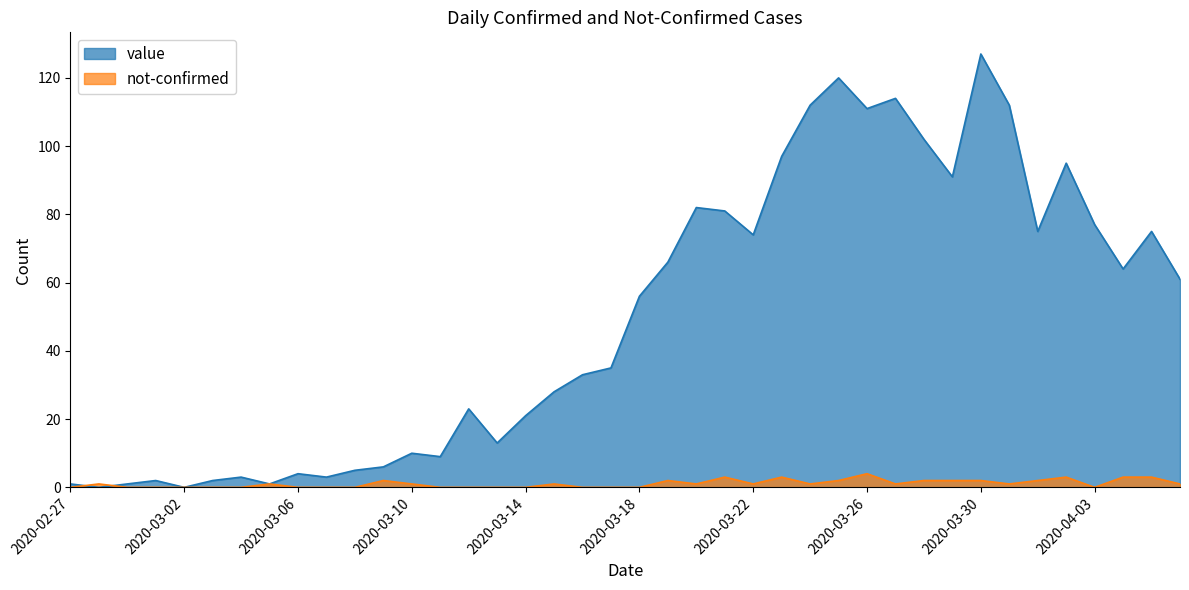

True or false: value has a value of 45 at 2020-03-20.

False